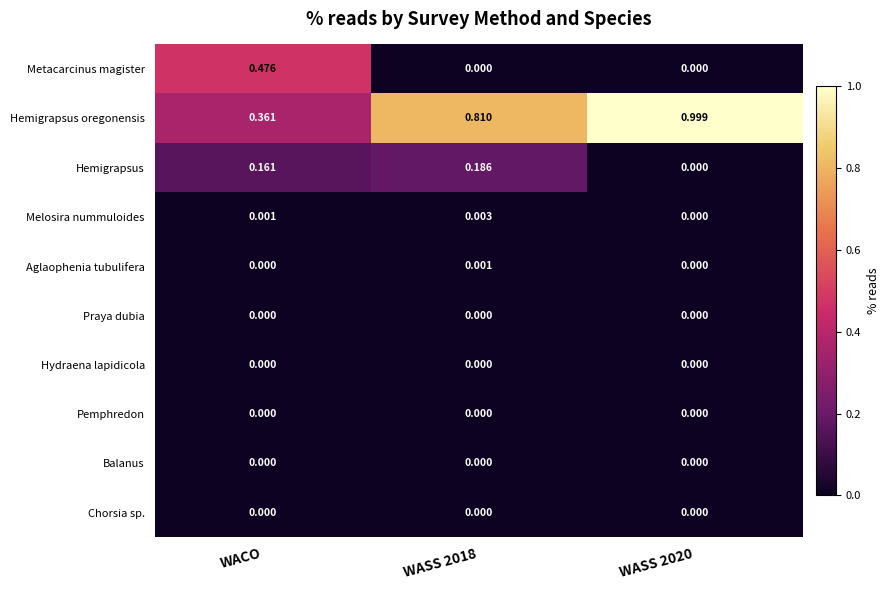

What is the maximum value shown in the chart?

1.0